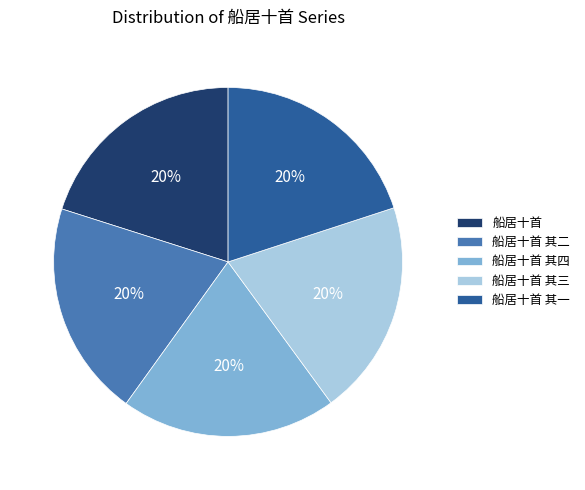

Combined, do 船居十首 and 船居十首 其三 account for over 50%?

No